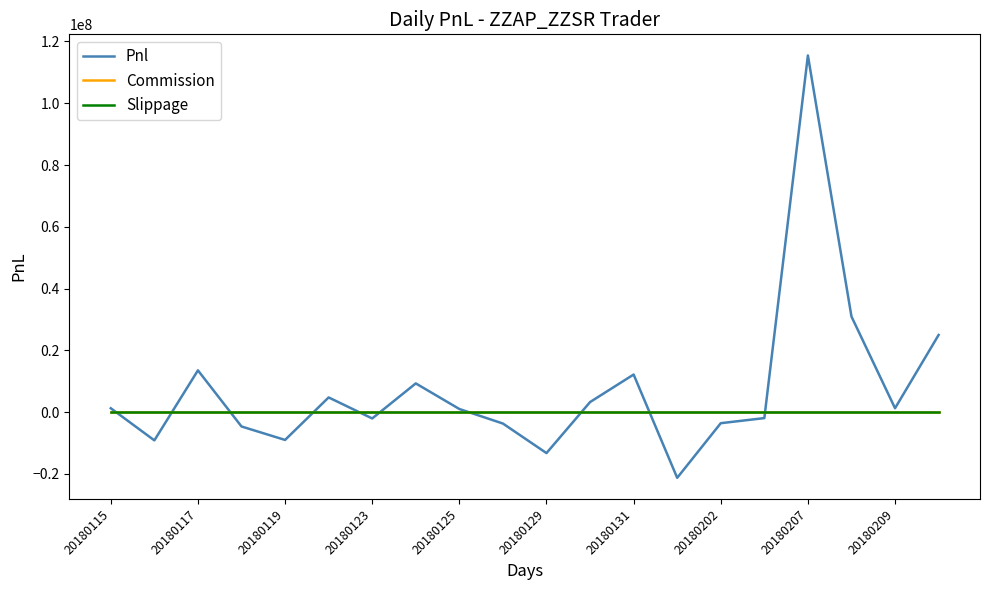

Reading left to right, list all the values displayed in this chart.

Pnl: 1231983.2	-9165811.2	13503670.0	-4667550.0	-9024918.9	4738830.0	-2068010.7	9280800.0	992850.0	-3716100.0	-13285350.5	3236030.0	12153550.0	-21290066.4	-3603090.0	-1954639.4	115474850.0	30937150.0	1243170.0	24963430.0
Commission: 0.0	0.0	0.0	0.0	0.0	0.0	0.0	0.0	0.0	0.0	0.0	0.0	0.0	0.0	0.0	0.0	0.0	0.0	0.0	0.0
Slippage: 0.0	0.0	0.0	0.0	0.0	0.0	0.0	0.0	0.0	0.0	0.0	0.0	0.0	0.0	0.0	0.0	0.0	0.0	0.0	0.0